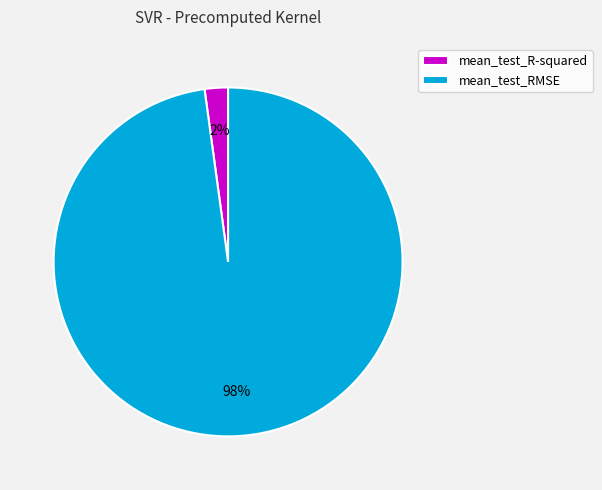

The mean_test_RMSE slice represents 98% of the pie. True or false?

True